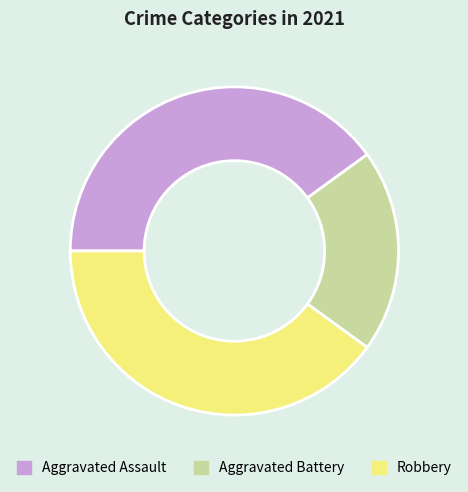

What is the ratio of the value at Robbery to the value at Aggravated Assault?

1.0